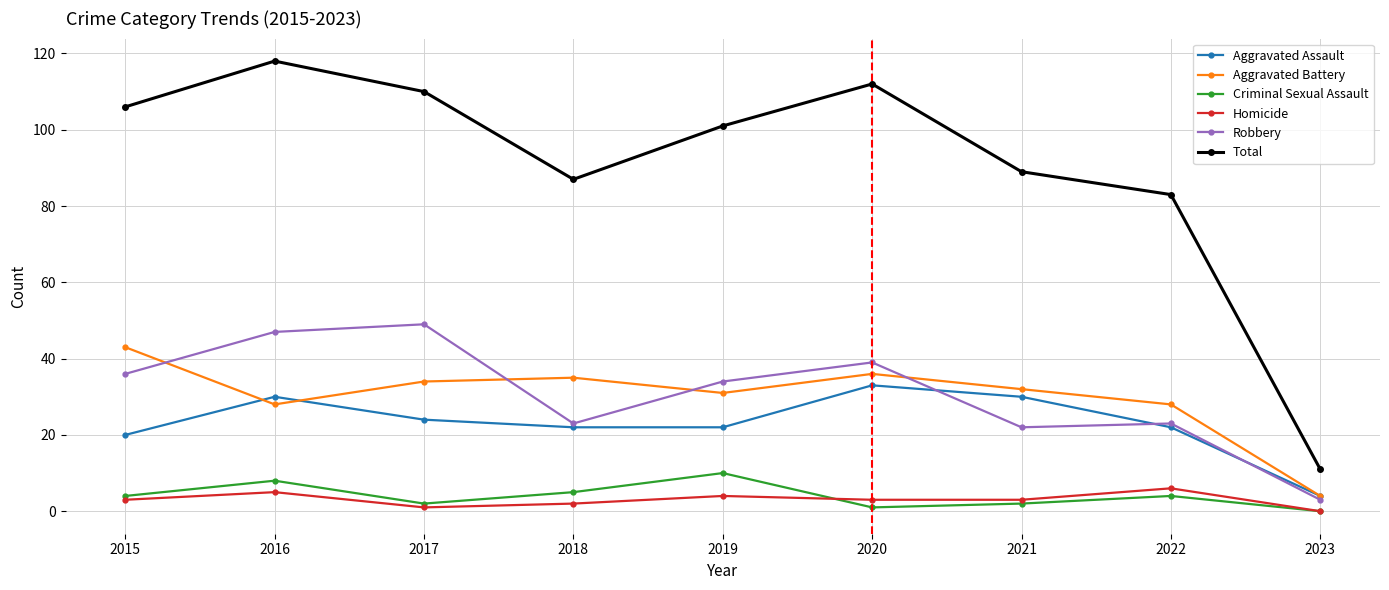

At which label does Total reach its minimum?

2023